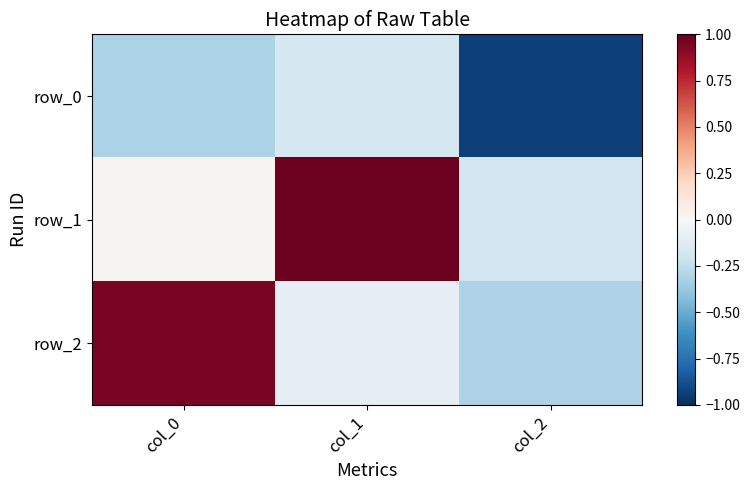

List the series in order of their peak value, highest first.

row_1, row_2, row_0